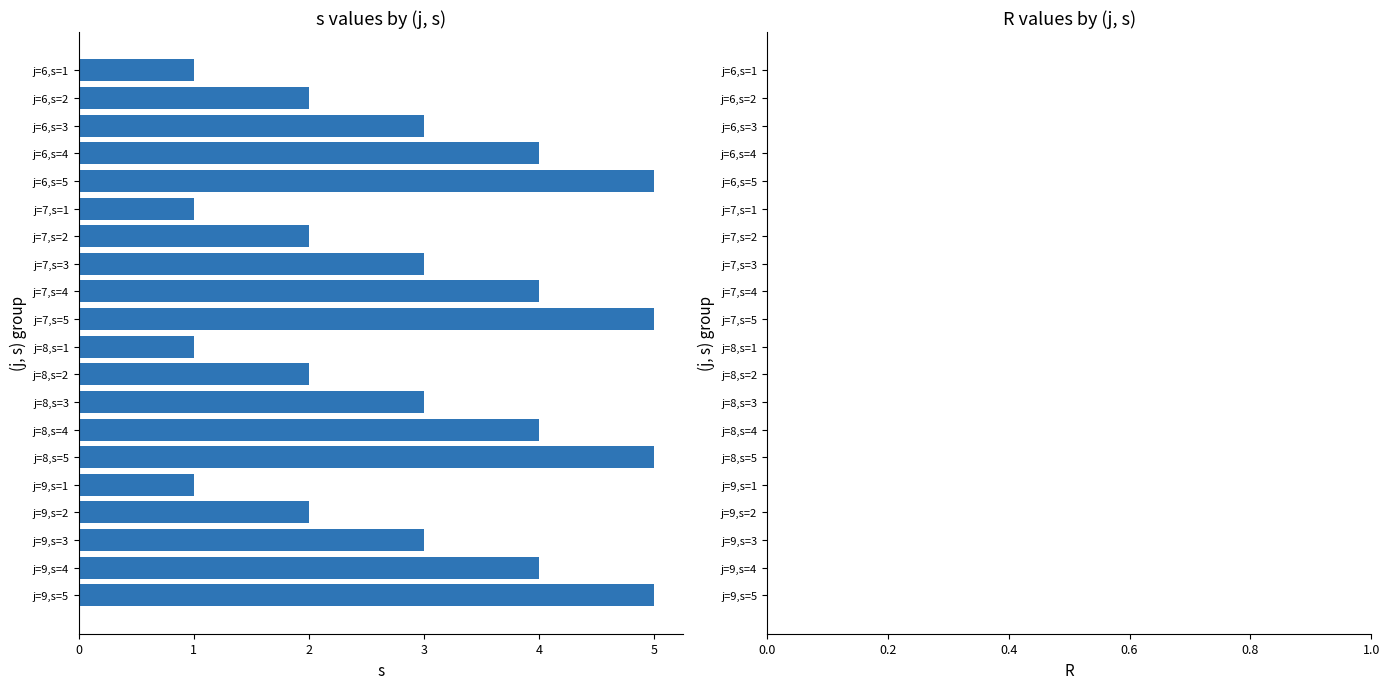

Are the bars horizontal?

Yes